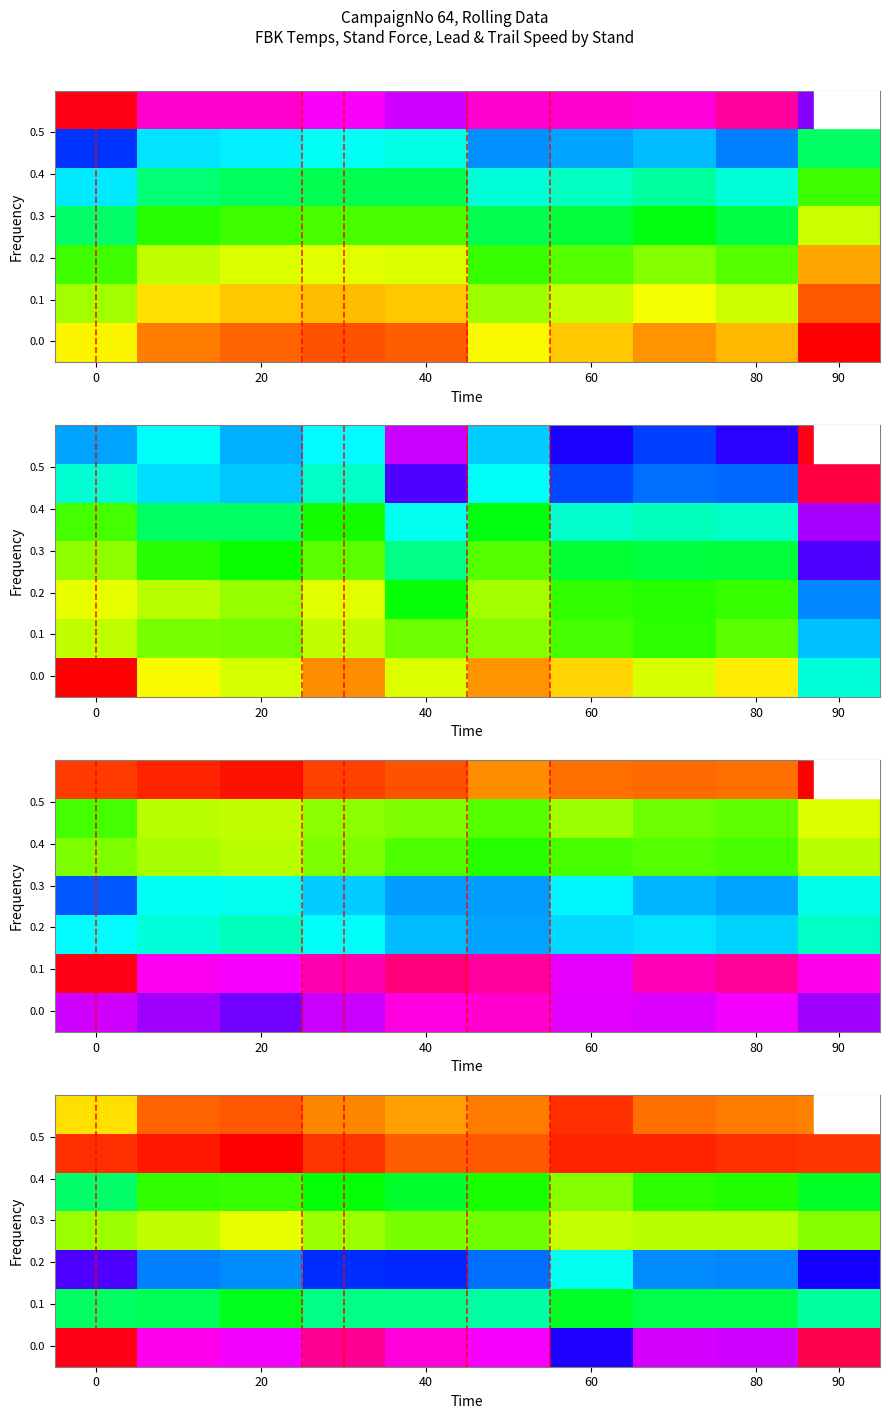

What is the total value across all series at 0?

3.0